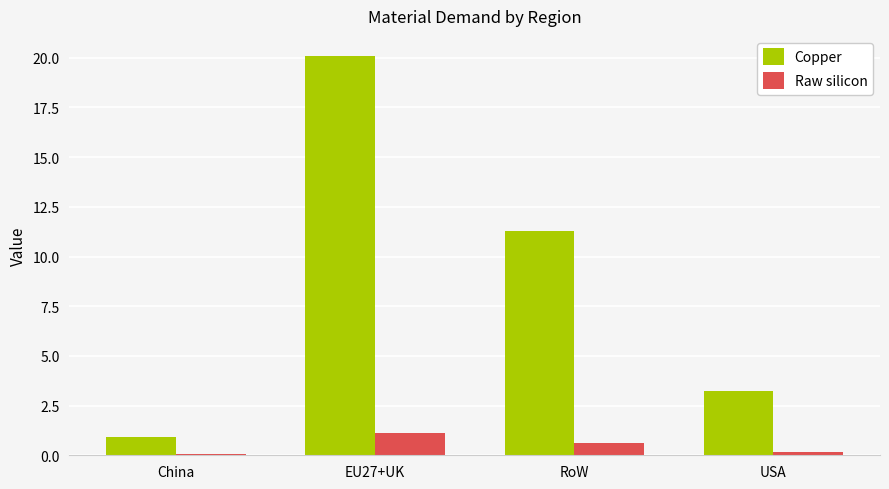

At which category does the chart reach its peak across all series?

EU27+UK